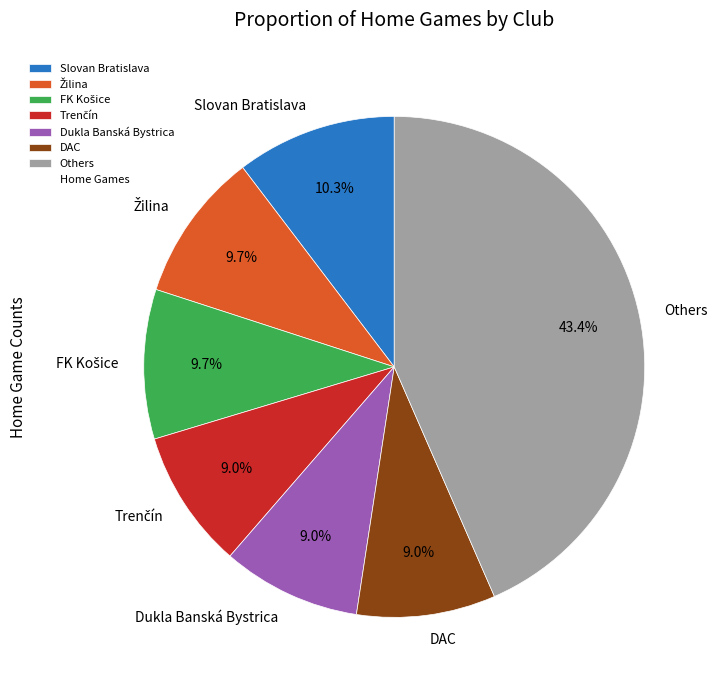

Combined, do Others and DAC account for over 50%?

Yes